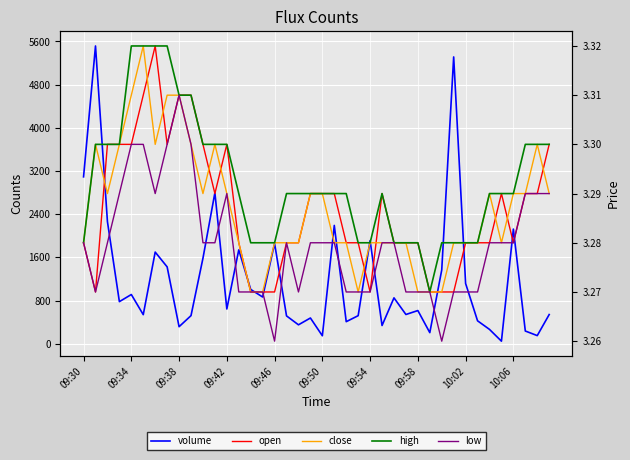

What is the maximum value for open?

3.3